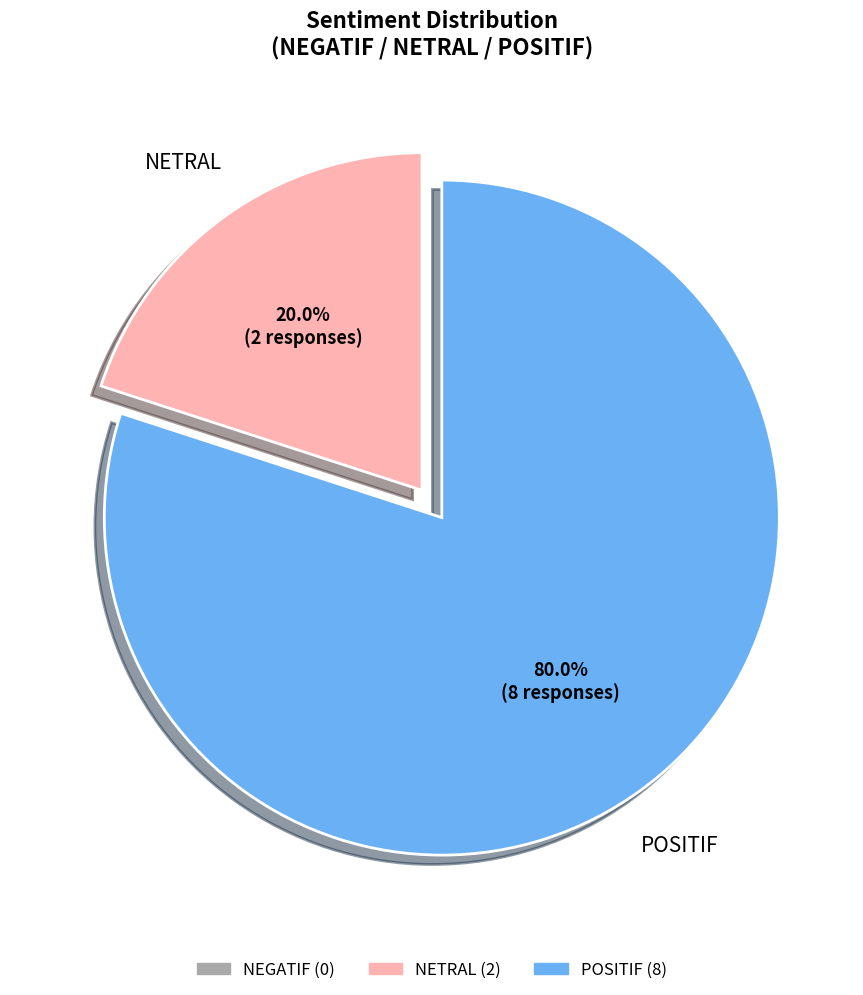

How much of the chart is everything except NETRAL?

80.0%